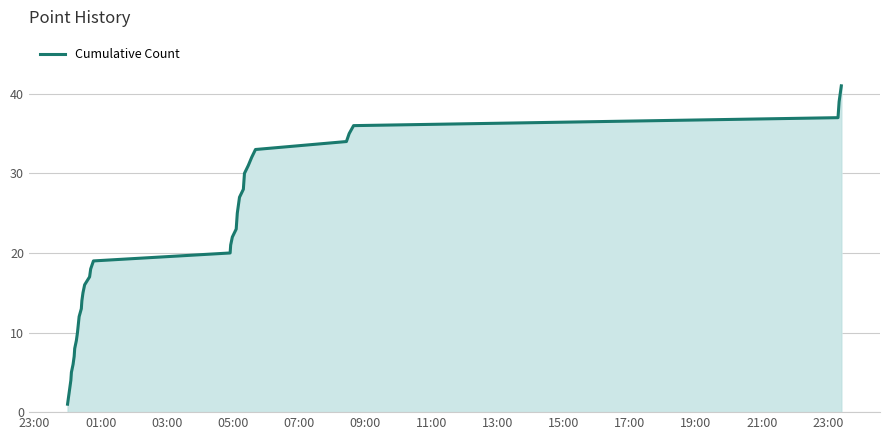

How many values are below 22?

20